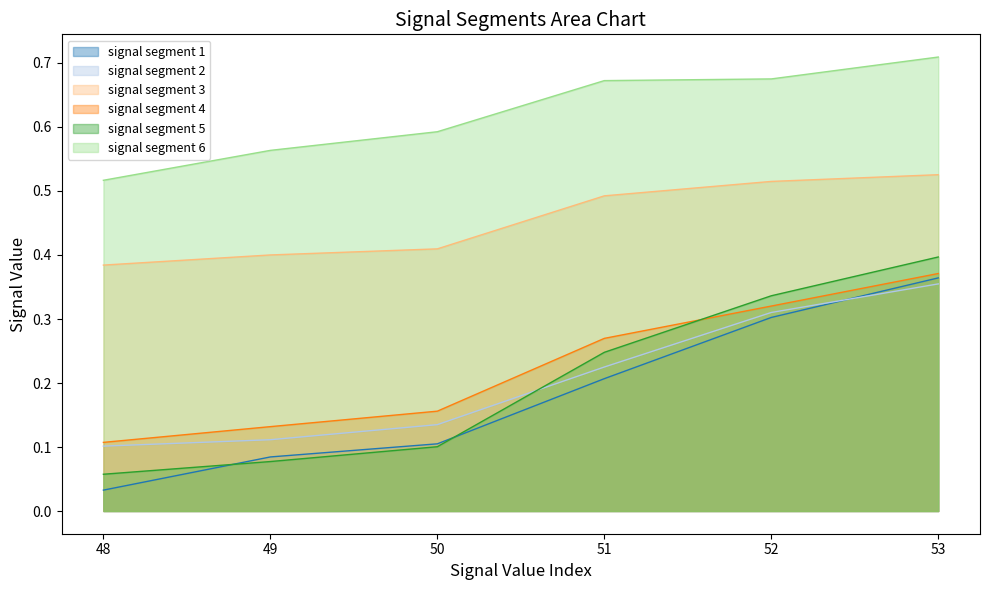

What are all the series names shown in the legend?

signal segment 1, signal segment 2, signal segment 3, signal segment 4, signal segment 5, signal segment 6